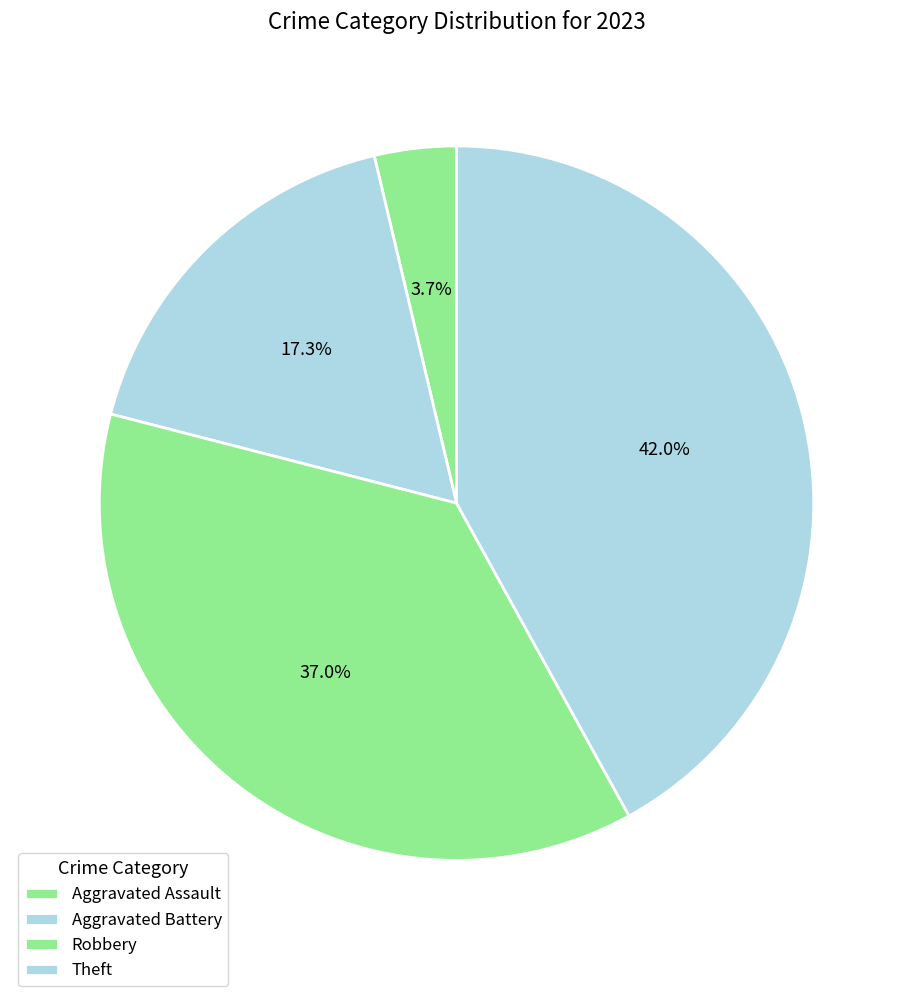

To the nearest percent, what portion does Aggravated Battery represent?

17%